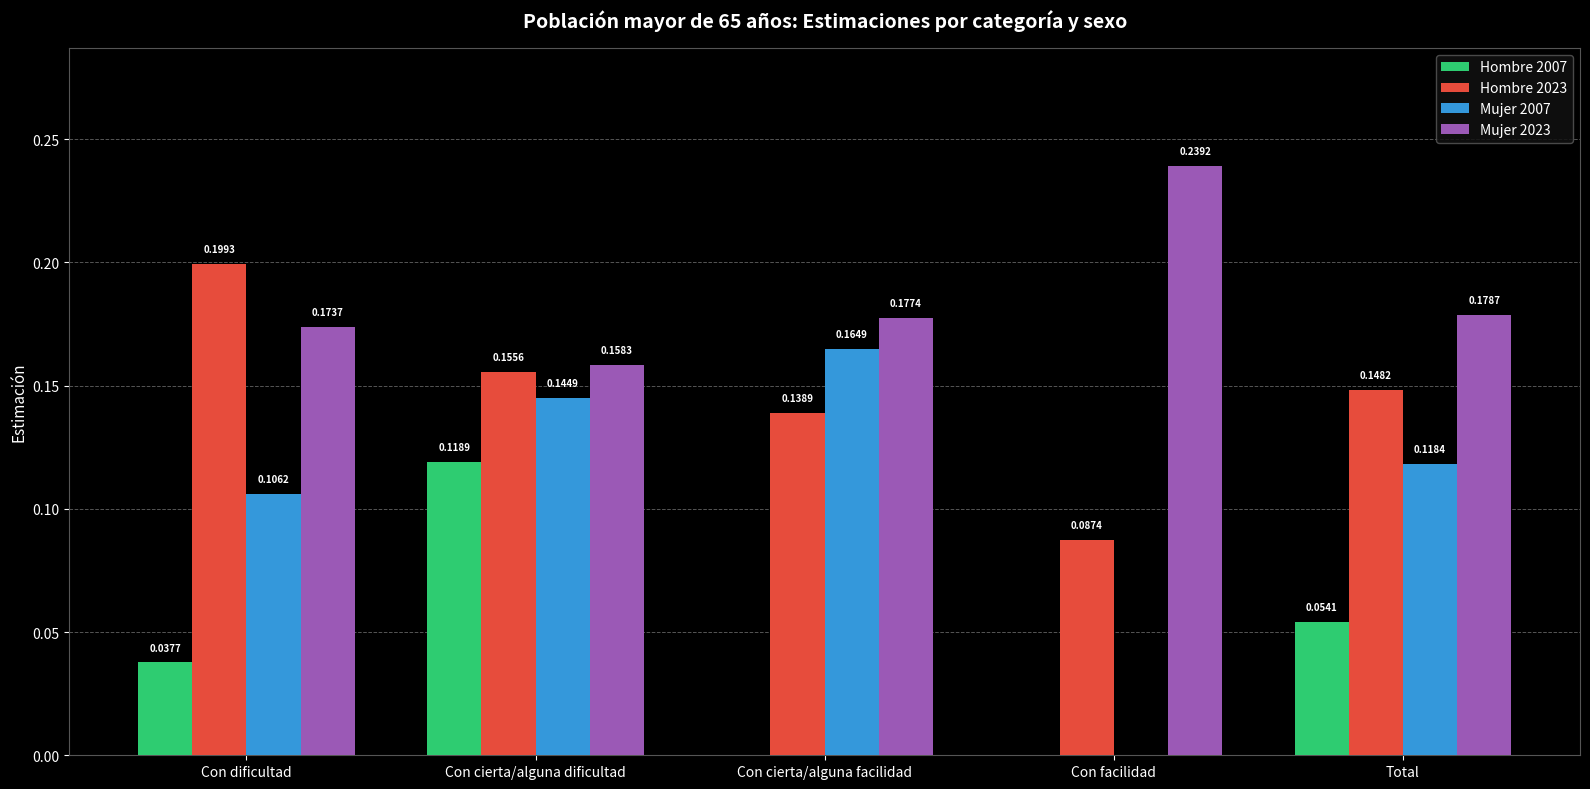

At which category is the sum across all series the highest?

Con cierta/alguna dificultad